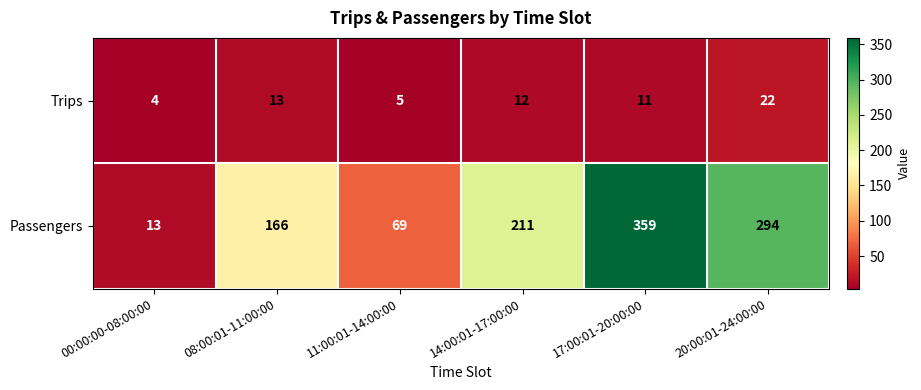

How many data points does each series have?

6